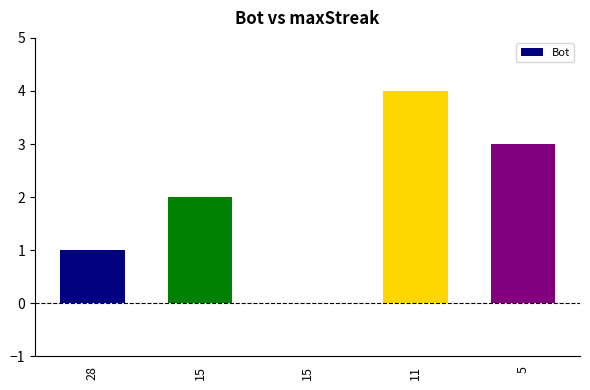

How many data points does each series have?

5